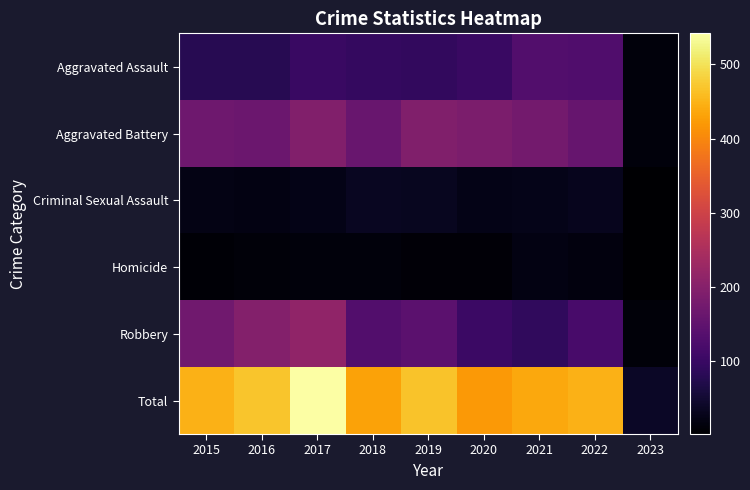

Reading right to left, transcribe all the data shown in this chart.

Aggravated Assault: 2023=13	2022=128	2021=131	2020=99	2019=91	2018=93	2017=99	2016=79	2015=79
Aggravated Battery: 2023=12	2022=158	2021=175	2020=186	2019=193	2018=160	2017=194	2016=164	2015=169
Criminal Sexual Assault: 2023=1	2022=29	2021=25	2020=24	2019=31	2018=33	2017=23	2016=20	2015=21
Homicide: 2023=2	2022=15	2021=19	2020=9	2019=8	2018=12	2017=13	2016=10	2015=7
Robbery: 2023=10	2022=118	2021=88	2020=102	2019=143	2018=132	2017=213	2016=196	2015=172
Total: 2023=38	2022=448	2021=438	2020=420	2019=466	2018=430	2017=542	2016=469	2015=448